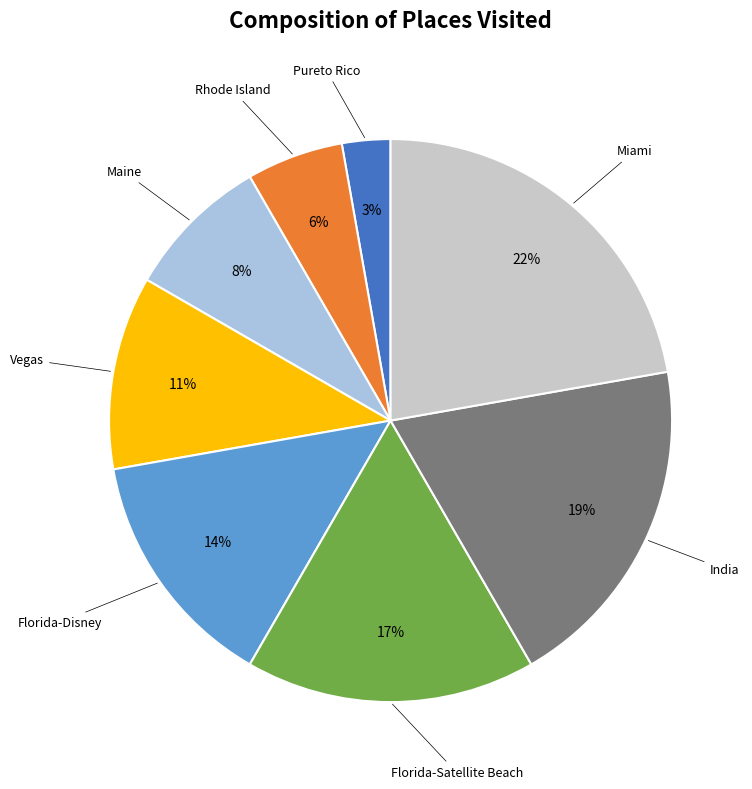

Is there any slice that represents more than half of the pie?

No